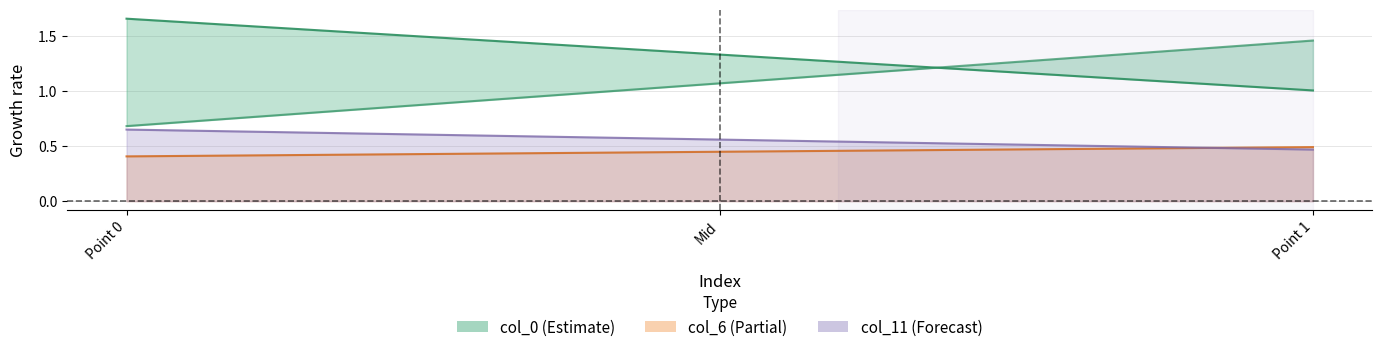

What is the smallest value displayed?

0.4